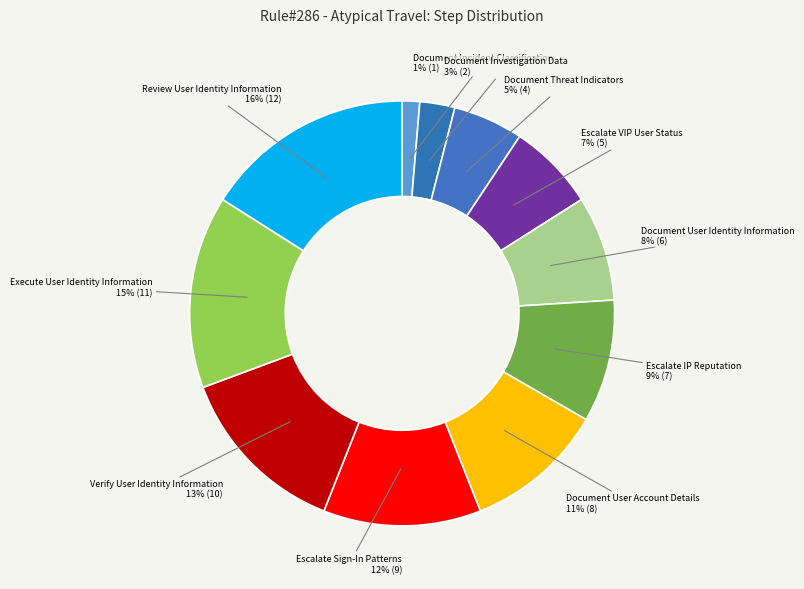

Does any single category account for the majority?

No